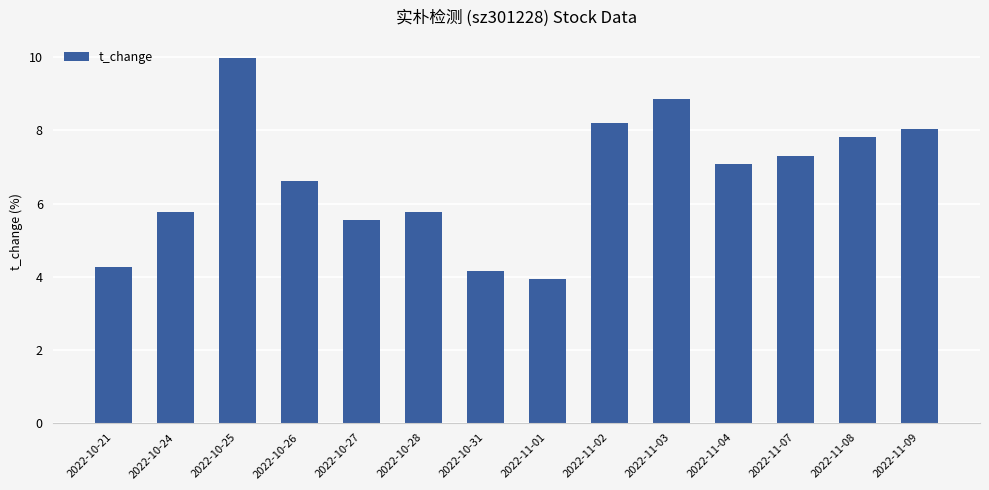

What is the sum of the values at 2022-11-03 and 2022-10-25?

18.8